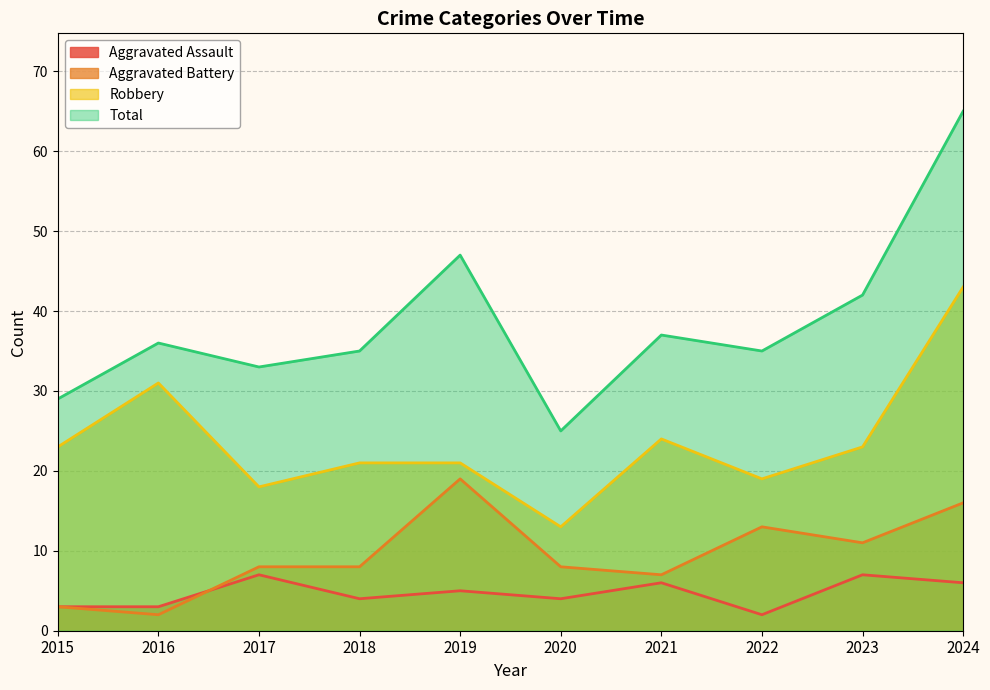

What is the smallest value displayed?

2